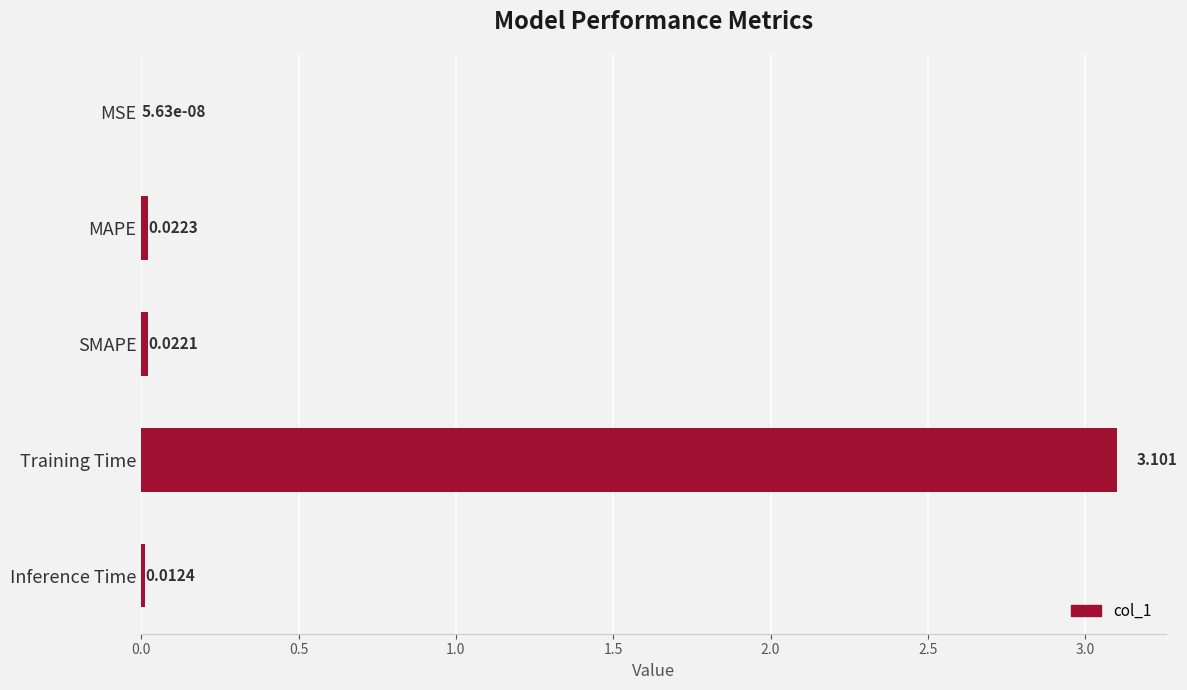

What is the sum of all values?

3.2